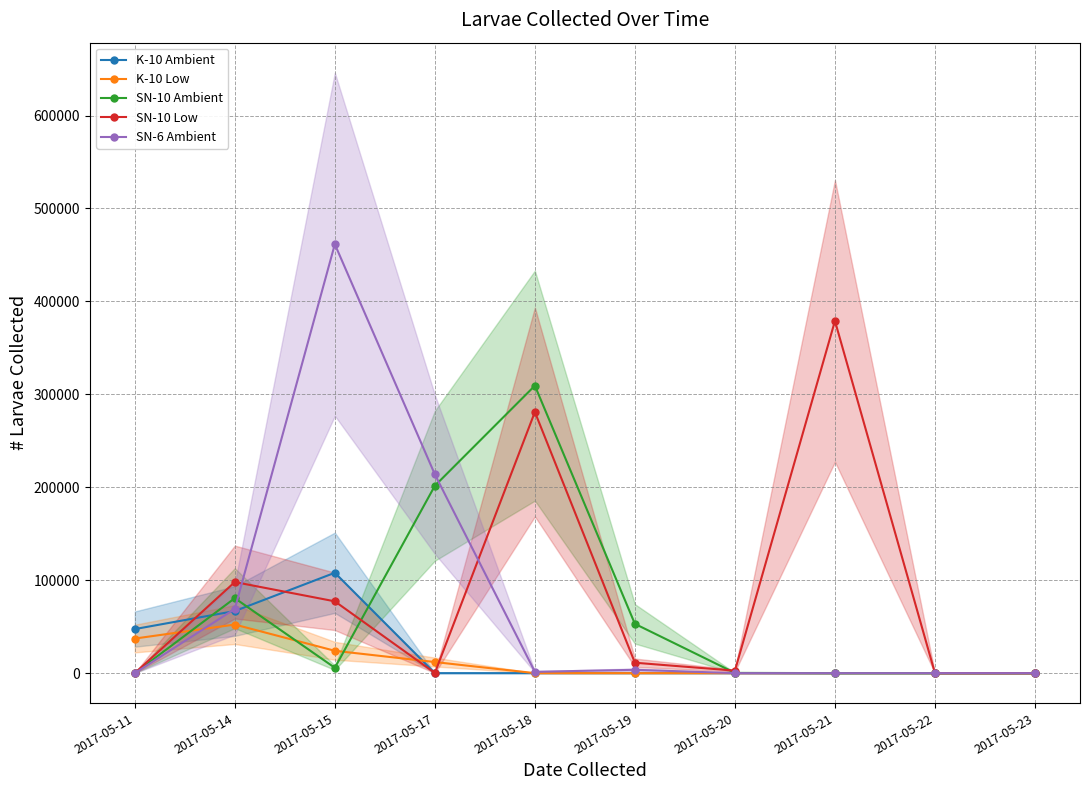

True or false: SN-10 Low has more than 1 points higher than both neighbors.

True